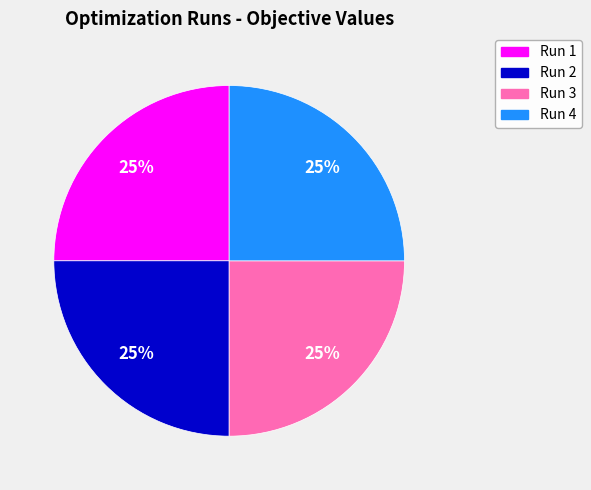

To the nearest percent, what portion does Run 1 represent?

25%